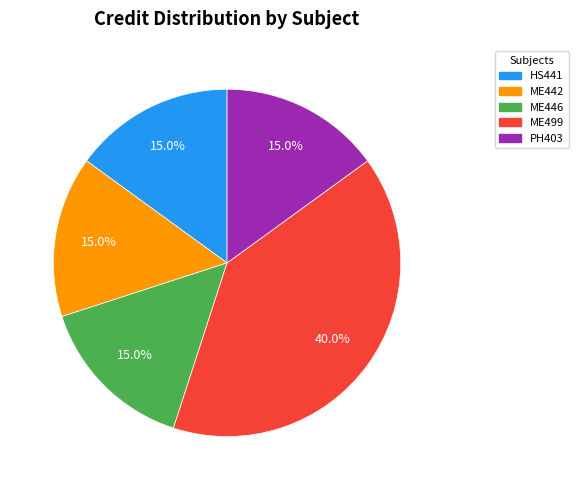

Combined, what portion of the pie is PH403 and ME446?

30.0%